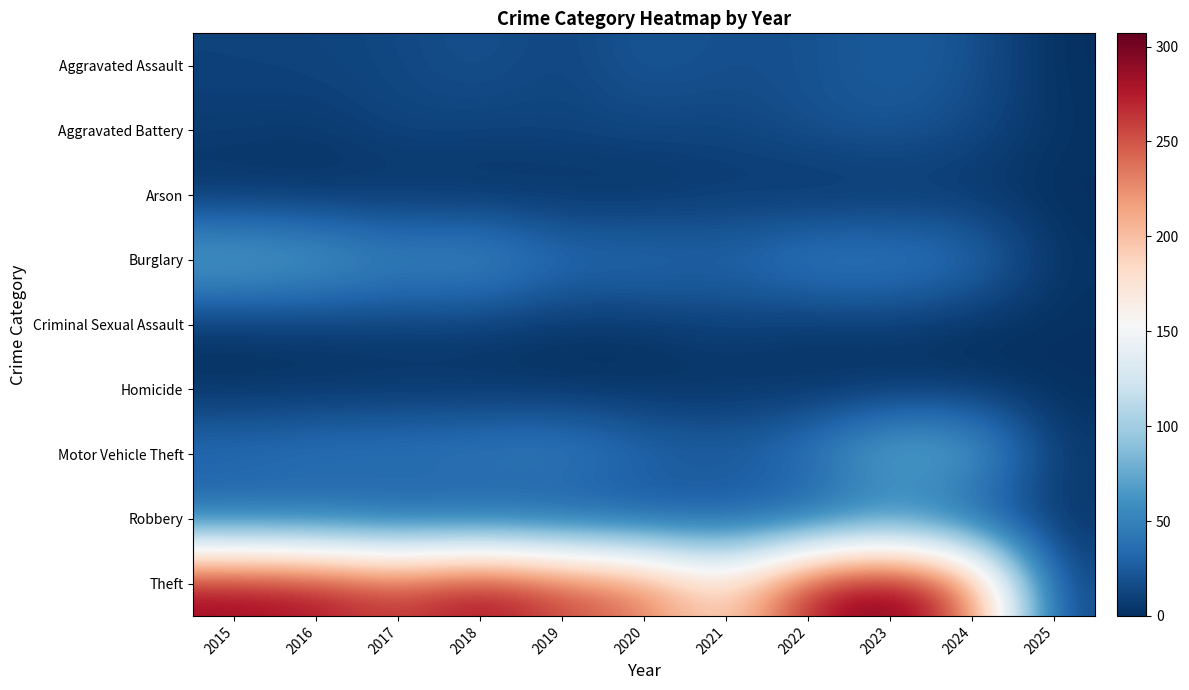

At which category does the chart reach its peak across all series?

2023